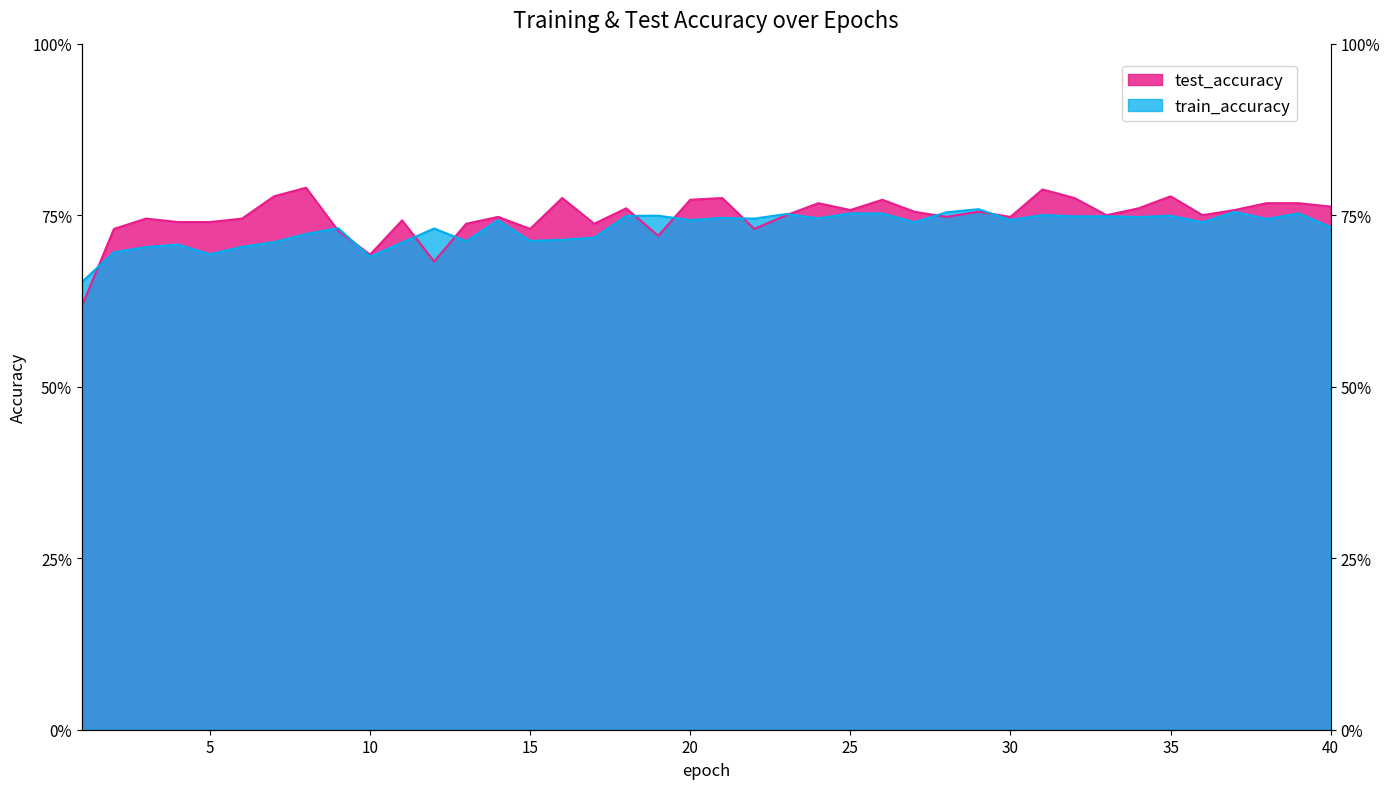

What is the difference between the maximum and minimum values in the train_accuracy series?

0.1